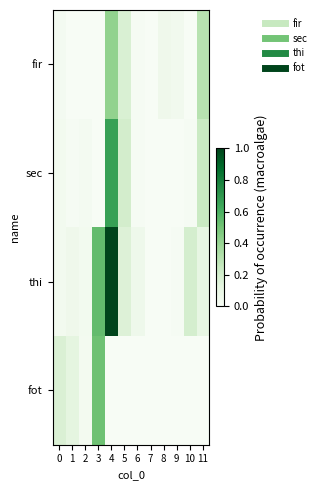

Which label corresponds to the largest value in the chart?

4